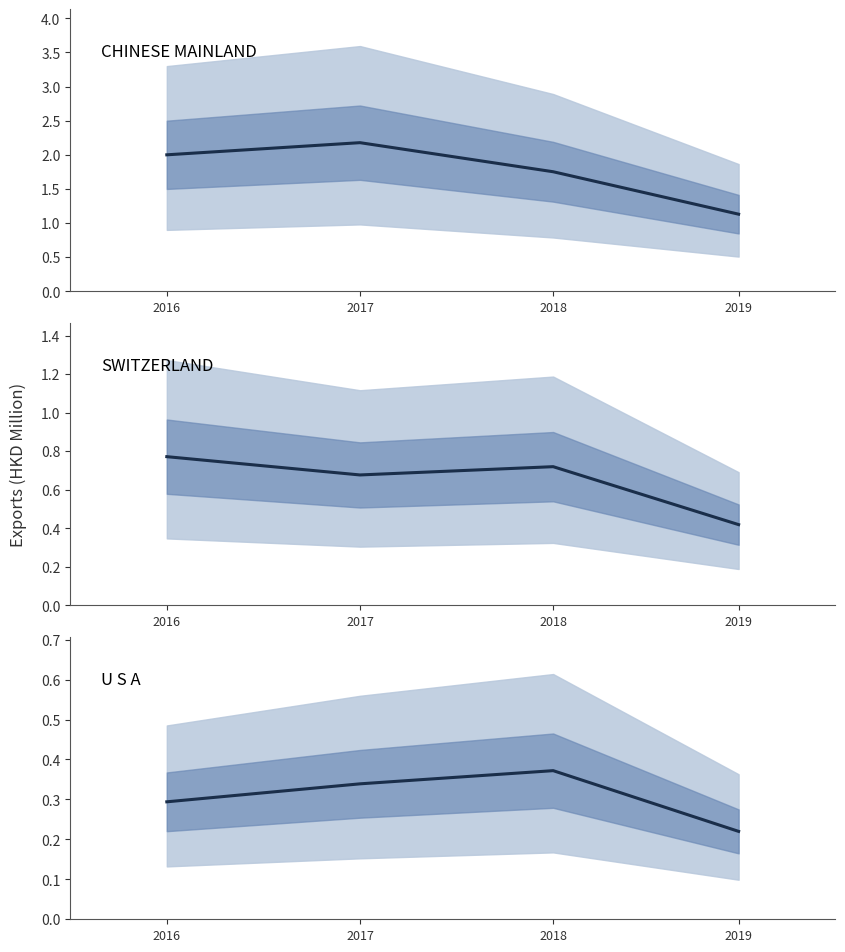

At how many categories does at least one series exceed 0?

4